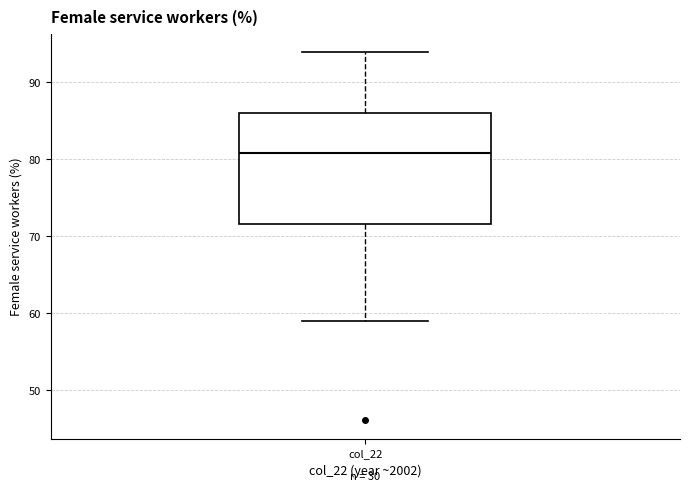

Where does the lower whisker of the box for col_22 end on the y-axis? The values are not printed on the chart, so give them approximately, as read against the axis.

59